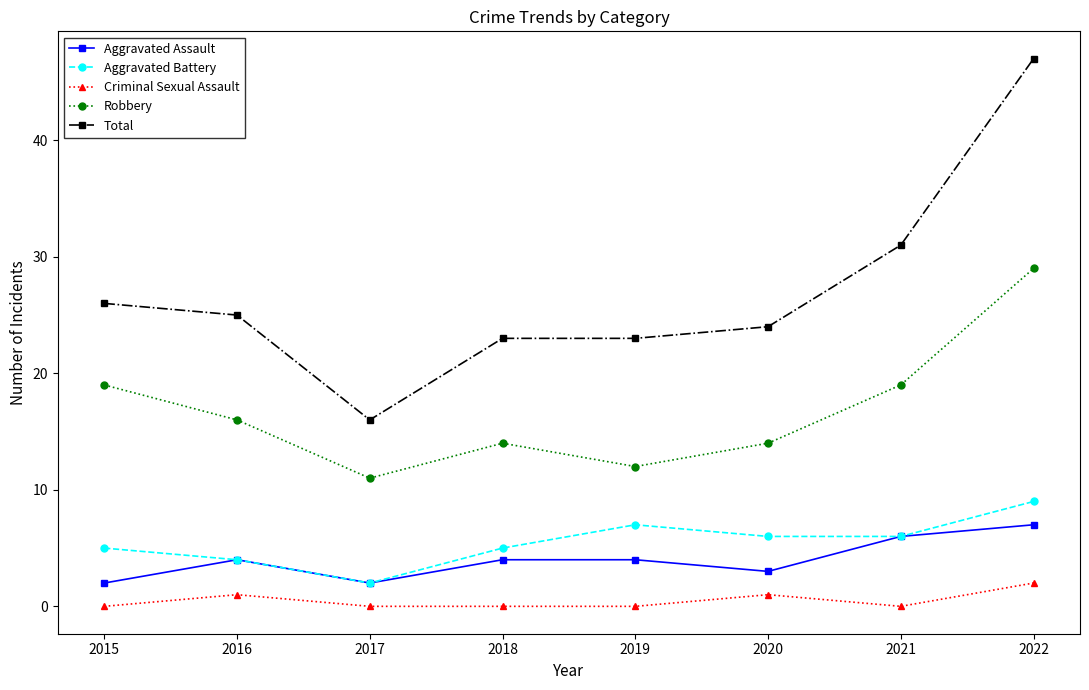

What is the spread (max minus min) of values at 2018?

23